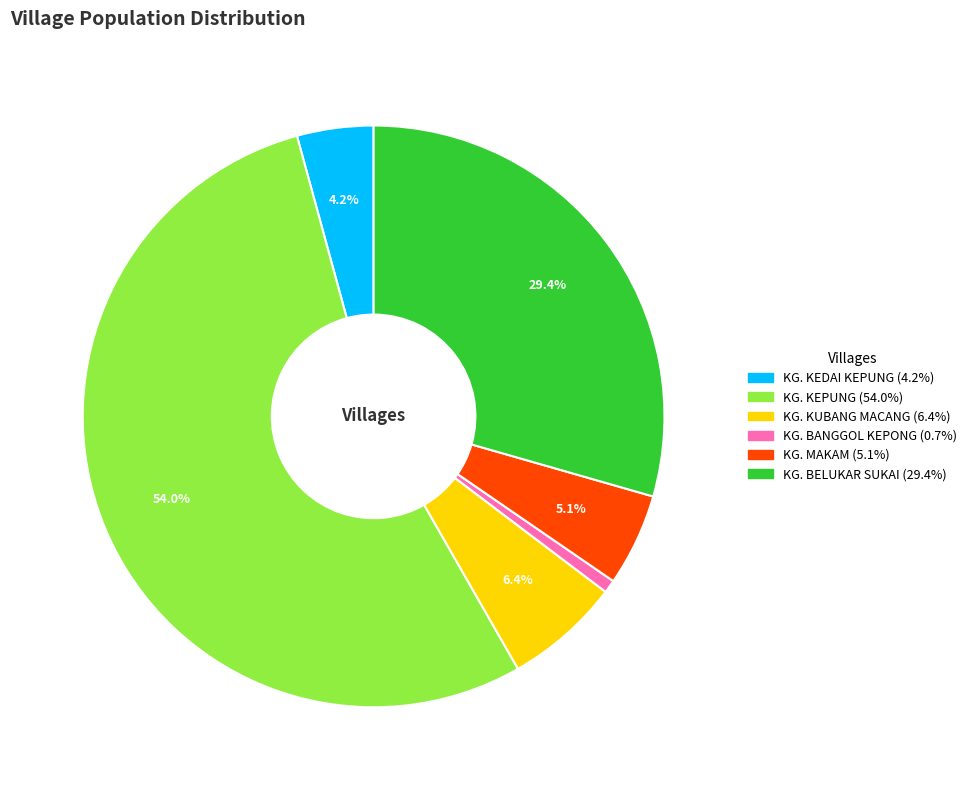

Combined, what portion of the pie is KG. KEDAI KEPUNG and KG. KEPUNG?

58.3%